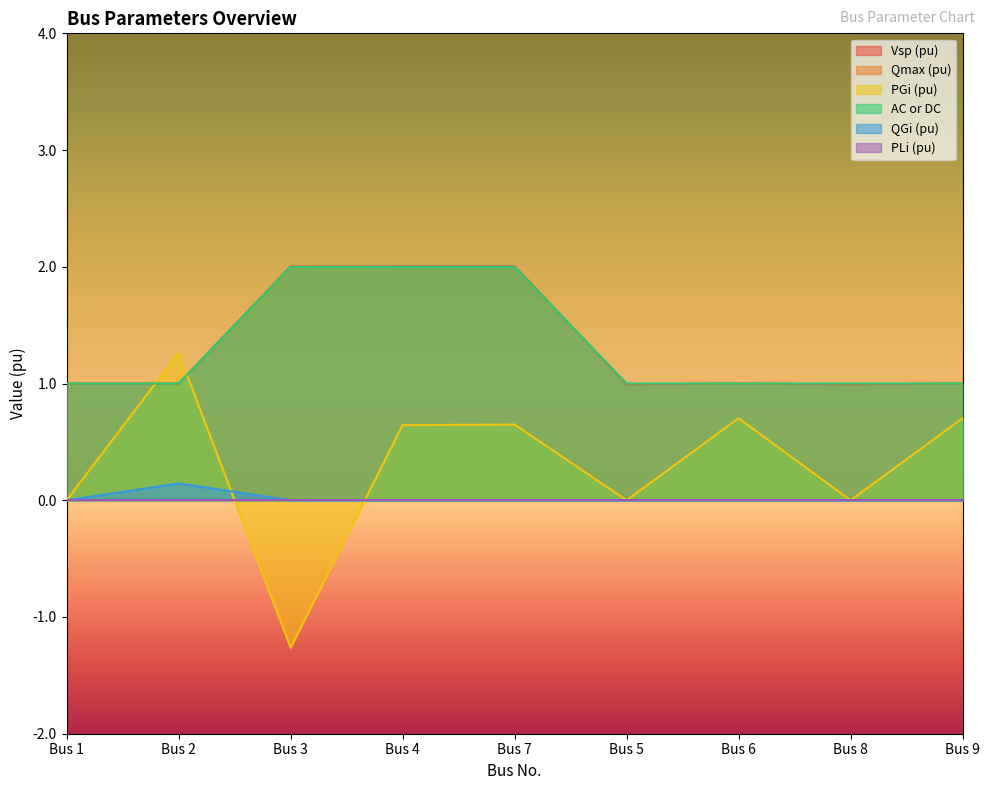

True or false: QGi (pu) and AC or DC intersect in this chart.

False